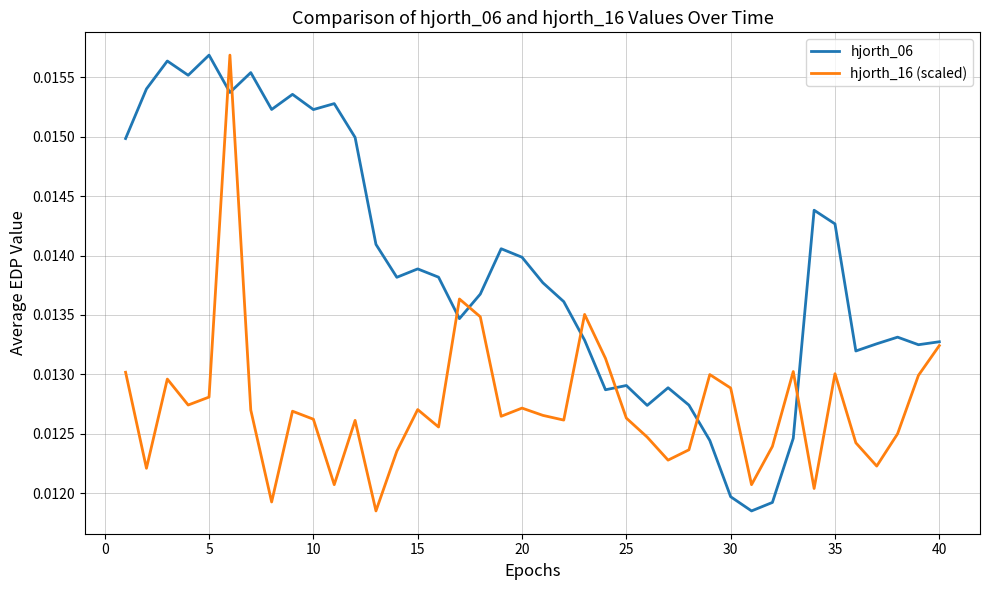

List the series in order of their overall mean, lowest first.

hjorth_16 (scaled), hjorth_06